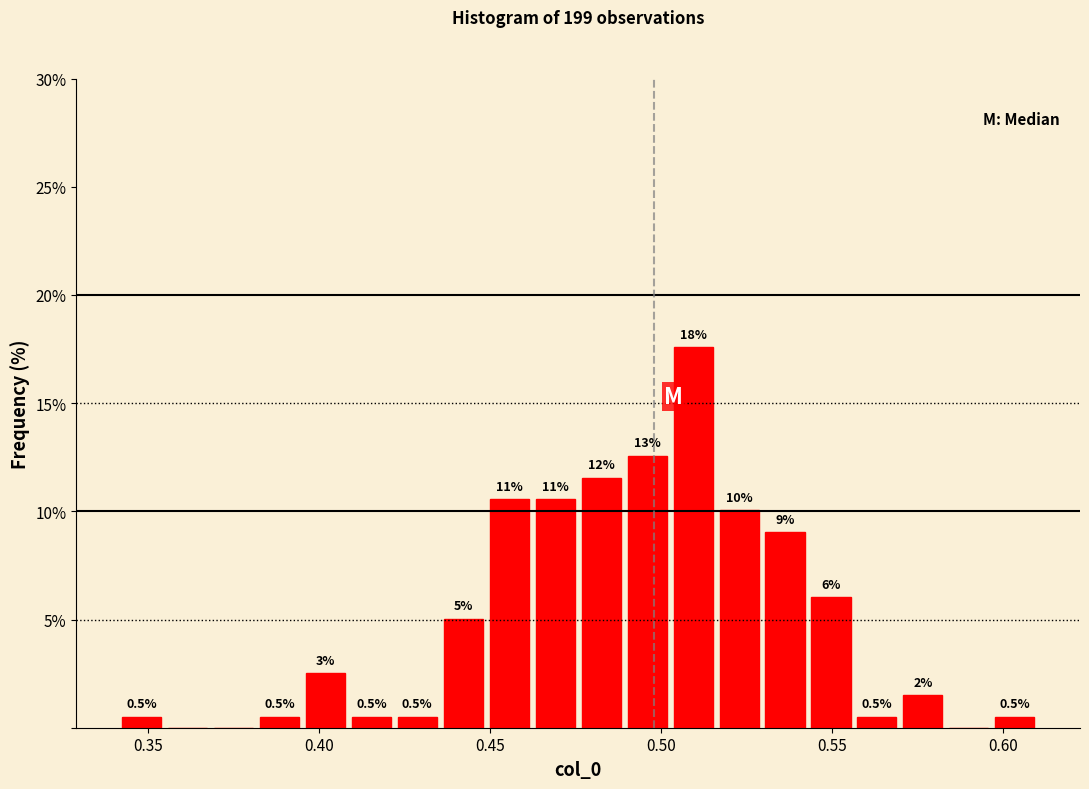

Around what value on the x-axis is the tallest bar? Give the approximate position of its centre, as read against the axis.

0.510